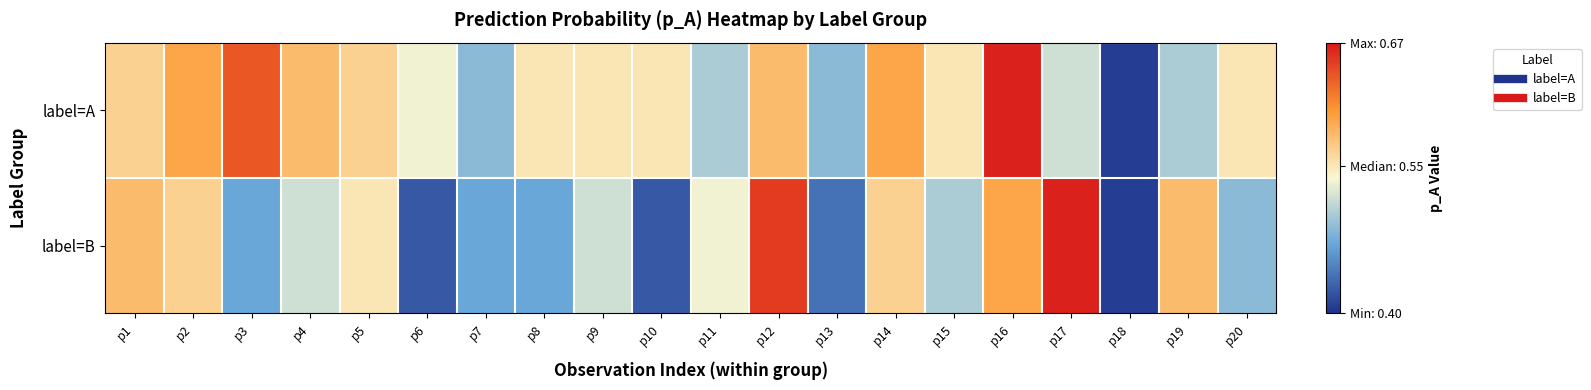

Which series has the largest range (max minus min)?

label=A